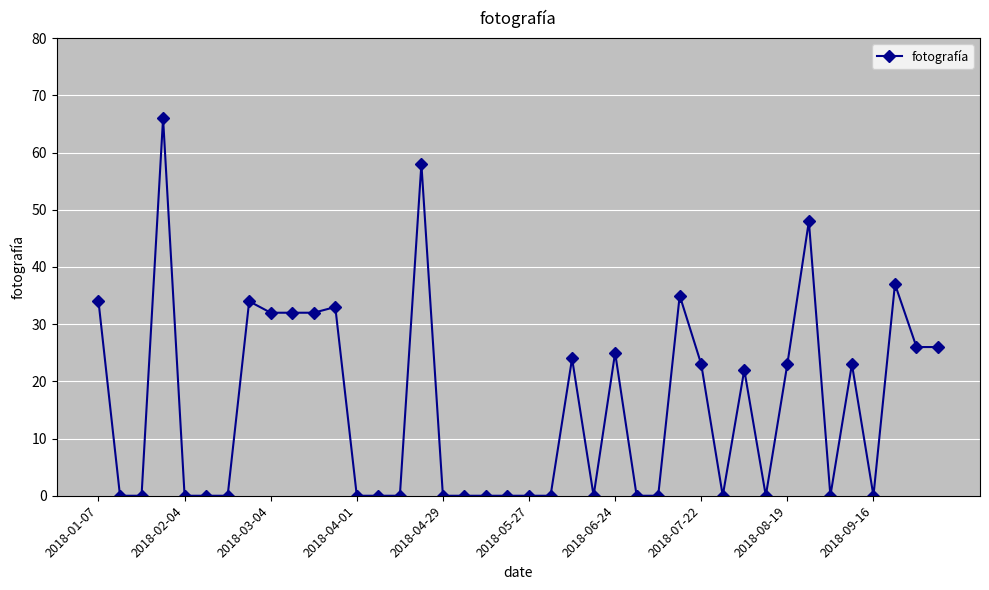

What is the greatest value displayed?

66